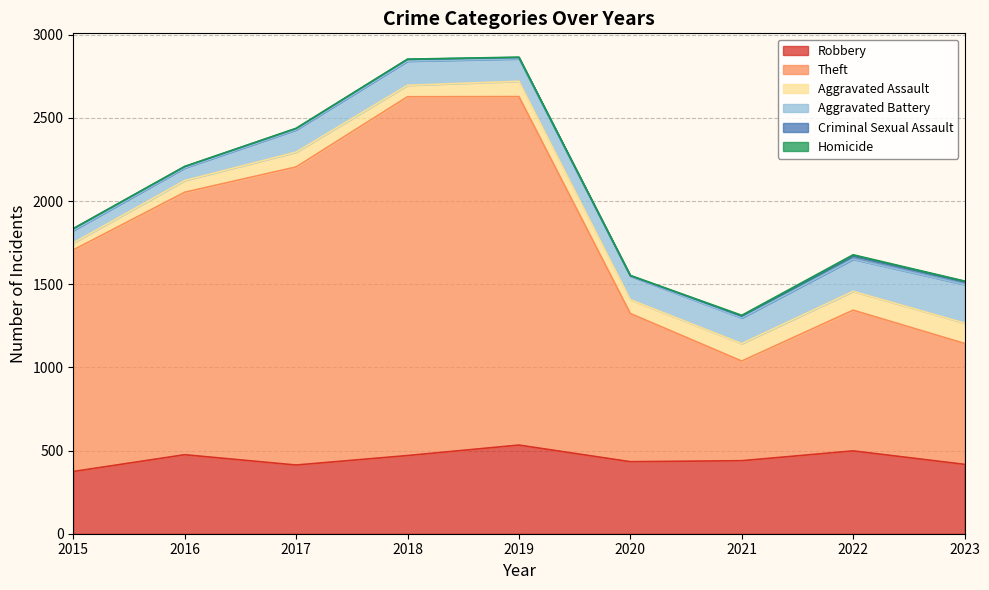

What is the difference between the highest and lowest values at 2023?

725